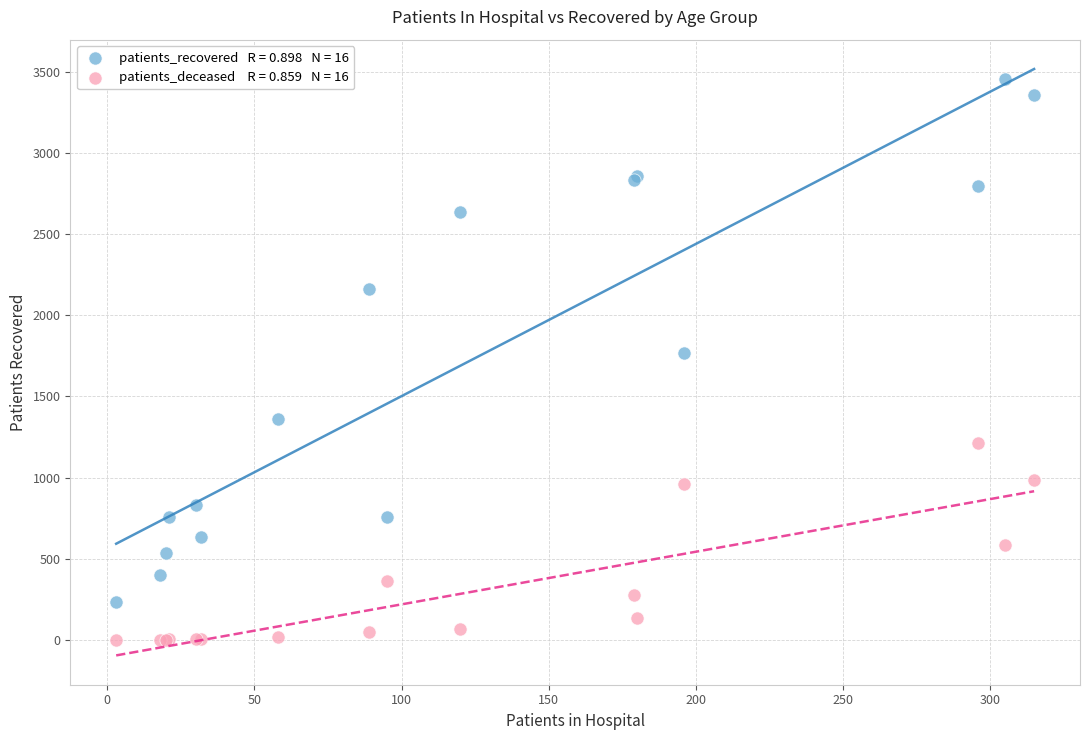

Across all series, what Y value is closest to 1727?

1767